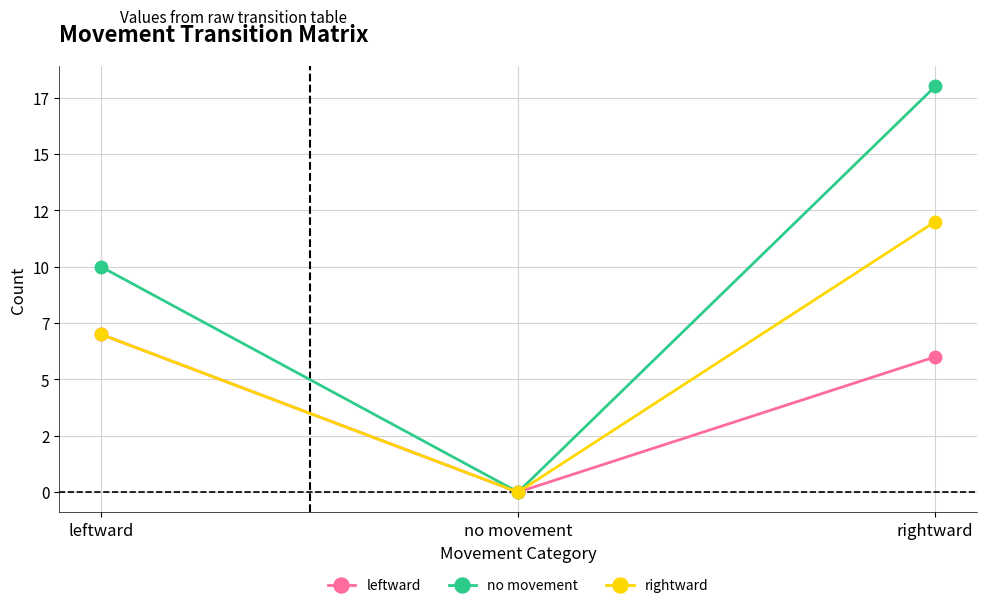

Does the chart have visible grid lines?

Yes